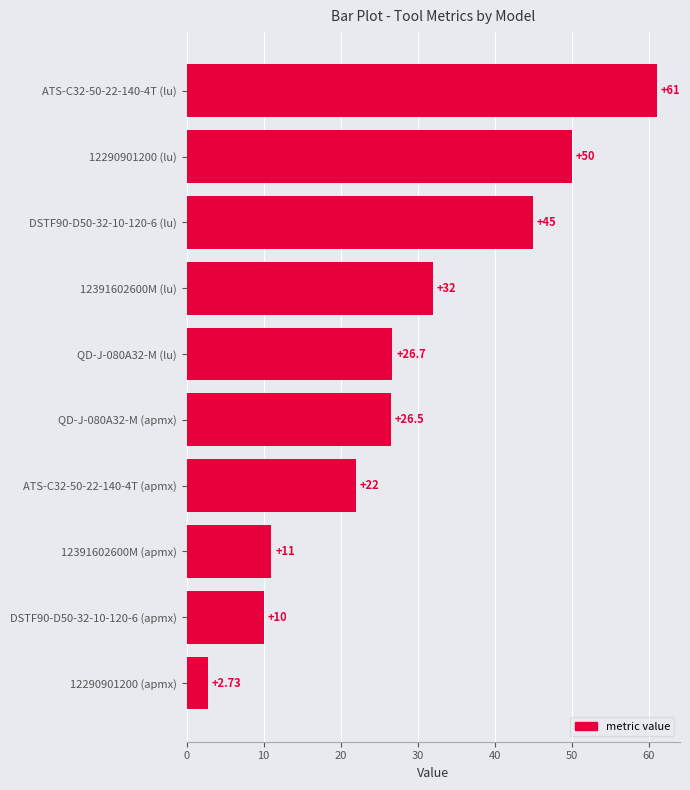

What is the sum of the values at 12391602600M (lu) and 12391602600M (apmx)?

43.0